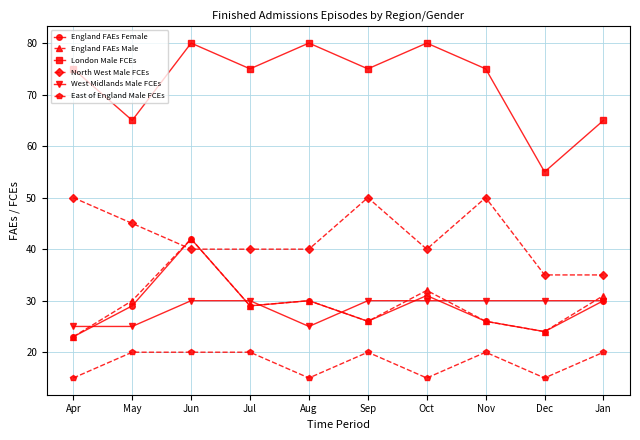

How many interior local peaks does the England FAEs Female series have?

3